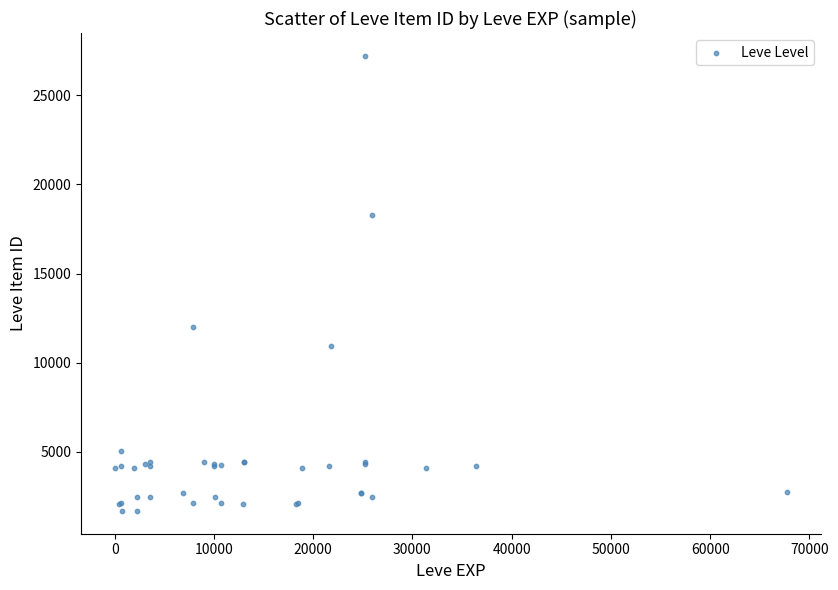

What Y value in the scatter plot is closest to 14448?

12018